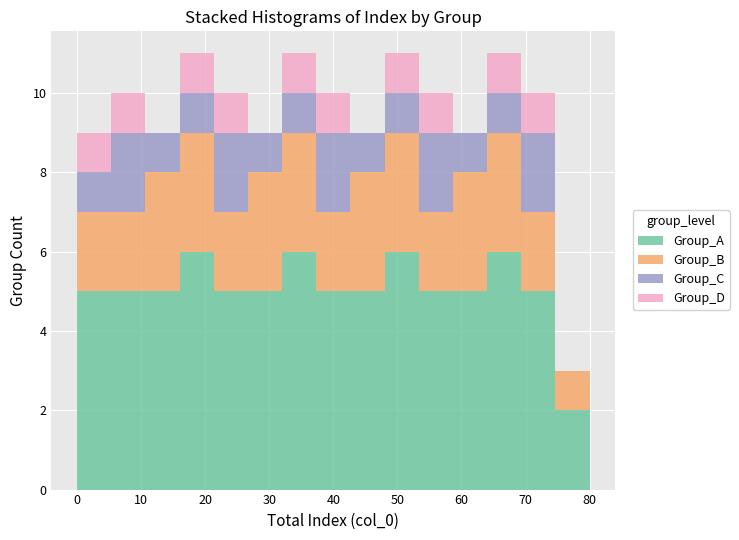

What is the total height of the stacked bar covering 32 to 37 on the x-axis? Neither the bar edges nor the heights are printed on the chart, so give them approximately, as read against the axes.

11